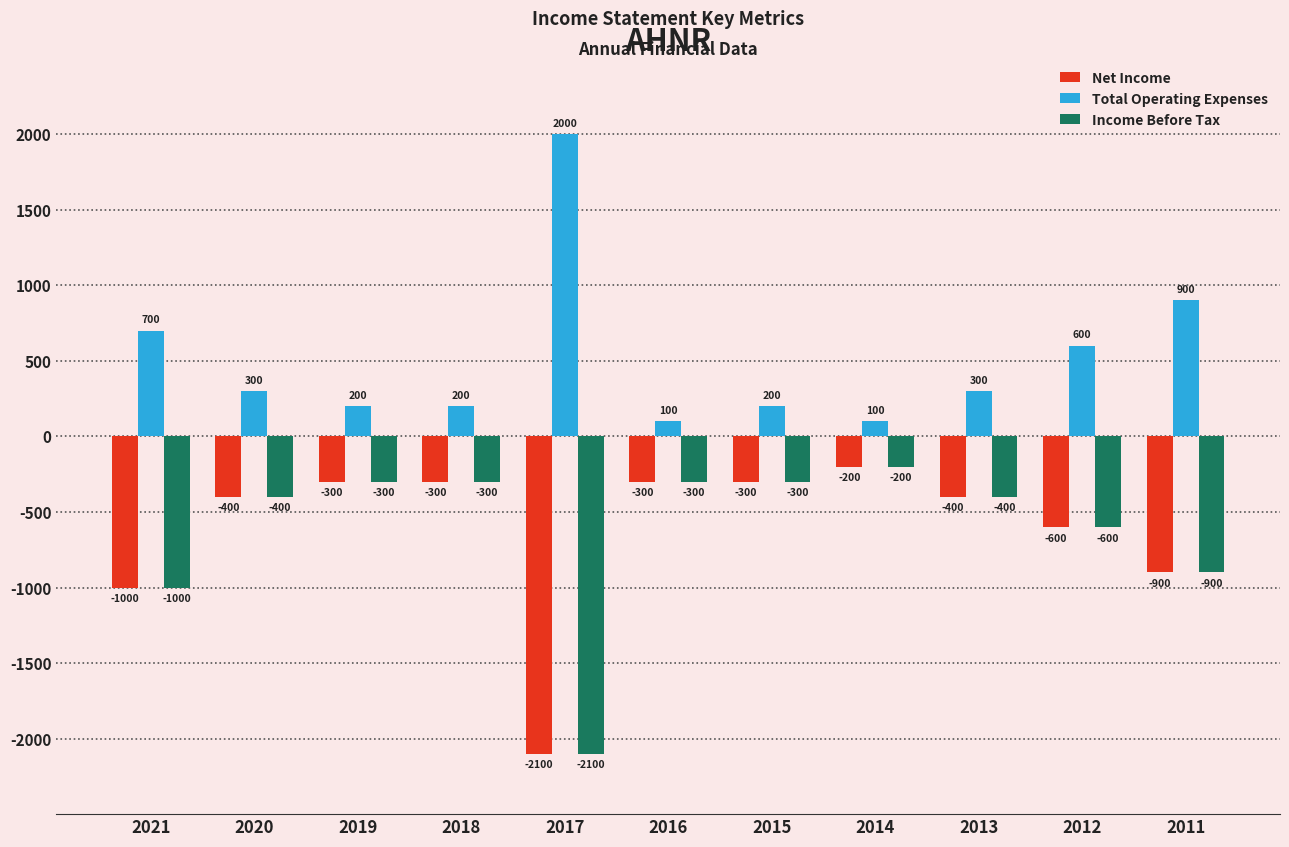

The Total Operating Expenses series shows 200 at 2015. True or false?

True